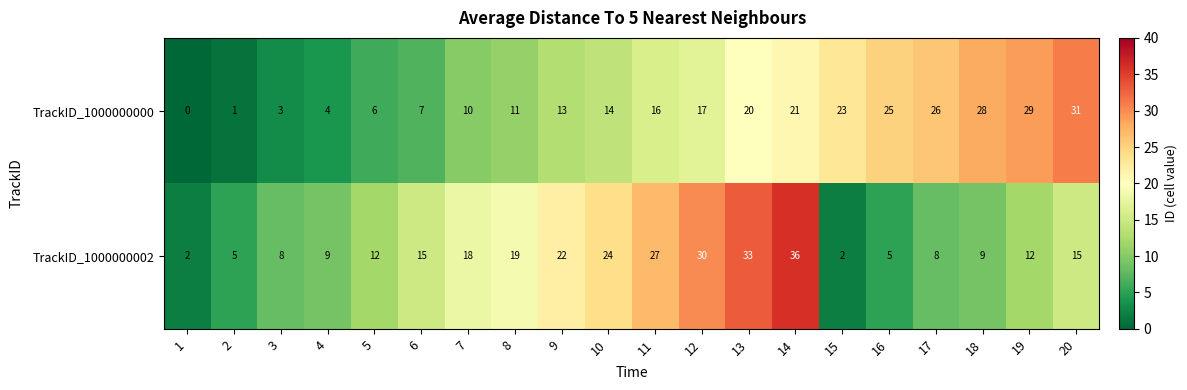

The TrackID_1000000000 series shows 26 at 17. True or false?

True